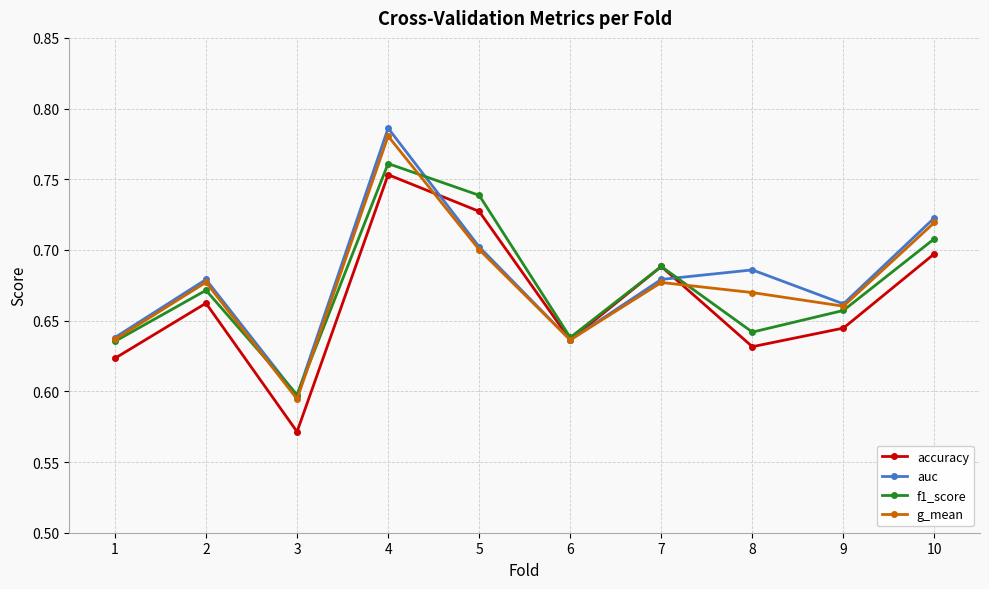

The value of g_mean at 10 is 0.7. True or false?

True